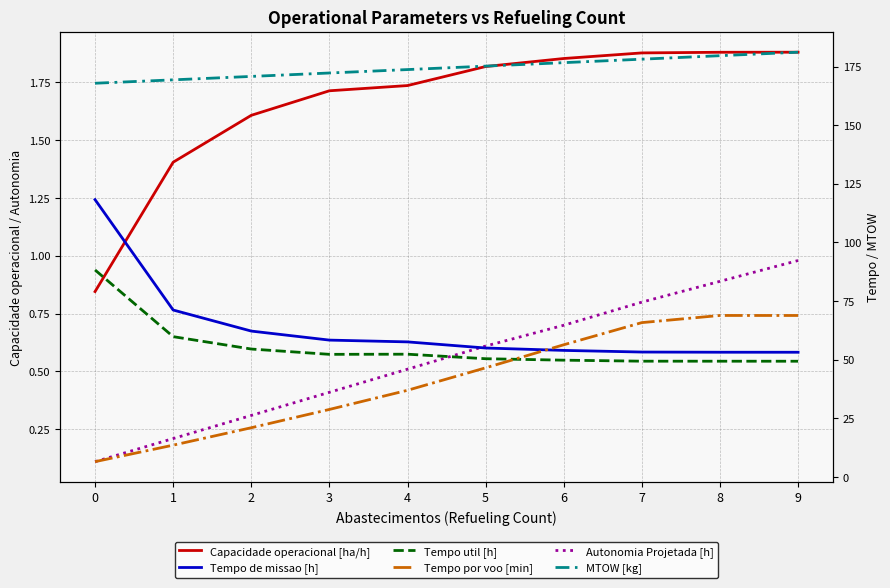

Reading right to left, extract all data points from this chart.

Capacidade operacional [ha/h]: 9=1.9	8=1.9	7=1.9	6=1.9	5=1.8	4=1.7	3=1.7	2=1.6	1=1.4	0=0.8
Autonomia Projetada [h]: 9=1.0	8=0.9	7=0.8	6=0.7	5=0.6	4=0.5	3=0.4	2=0.3	1=0.2	0=0.1
Tempo de missao [h]: 9=53.2	8=53.2	7=53.2	6=54.0	5=55.0	4=57.6	3=58.3	2=62.2	1=71.2	0=118.2
Tempo util [h]: 9=49.3	8=49.3	7=49.4	6=49.8	5=50.4	4=52.3	3=52.3	2=54.5	1=59.8	0=88.2
Tempo por voo [min]: 9=68.8	8=68.8	7=65.8	6=56.4	5=46.5	4=36.9	3=28.8	2=21.0	1=13.5	0=6.5
MTOW [kg]: 9=181.1	8=179.6	7=178.1	6=176.7	5=175.2	4=173.7	3=172.2	2=170.8	1=169.3	0=167.9